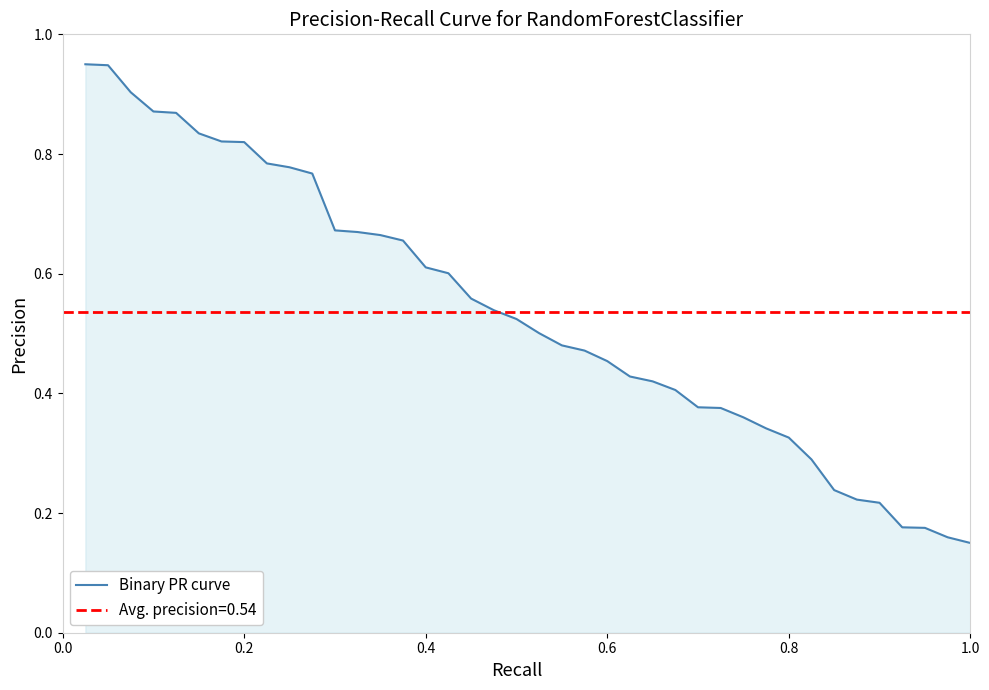

What is the value of the 17th point from the left?

0.6